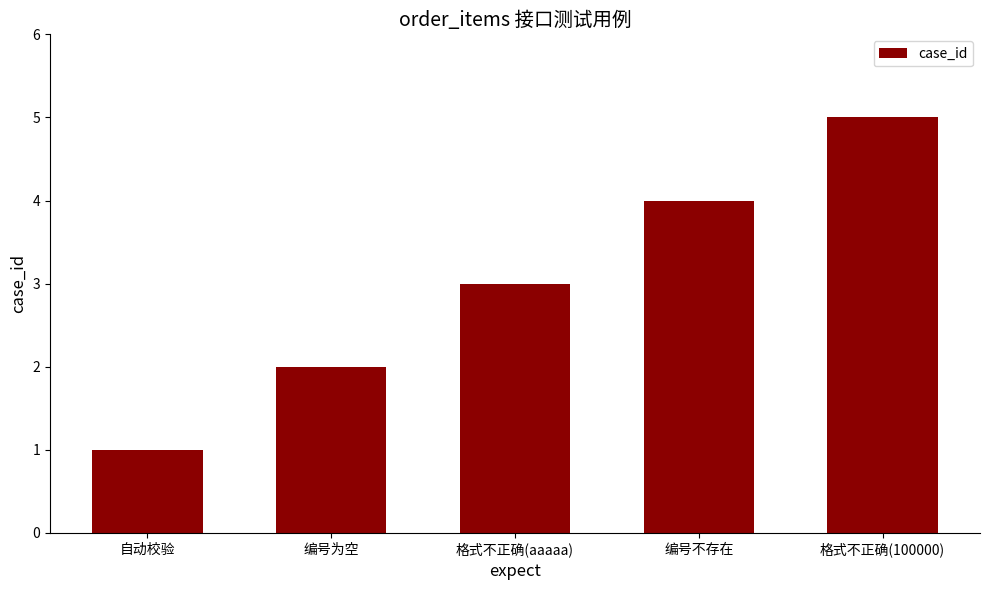

How many bars are there in total?

5